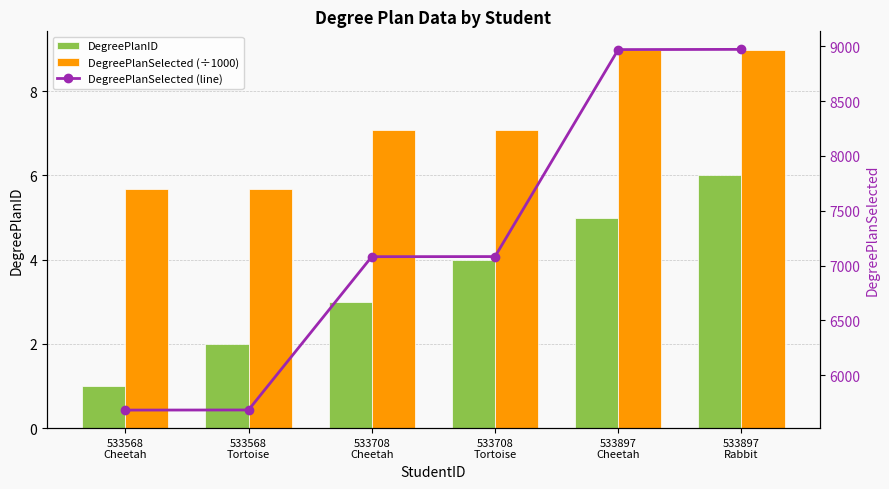

Between 533897
Cheetah and 533708
Cheetah, which is larger?

533897
Cheetah